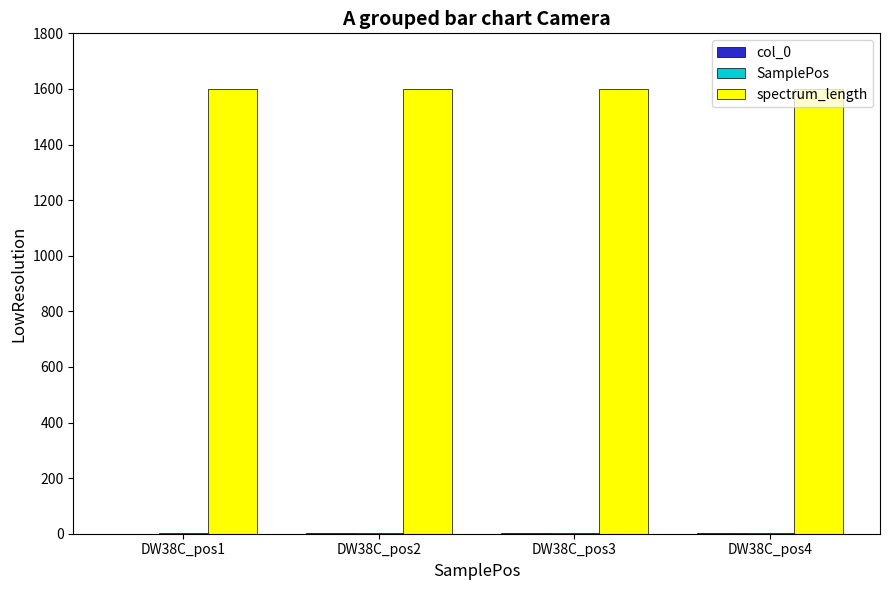

What is the greatest value displayed?

1600